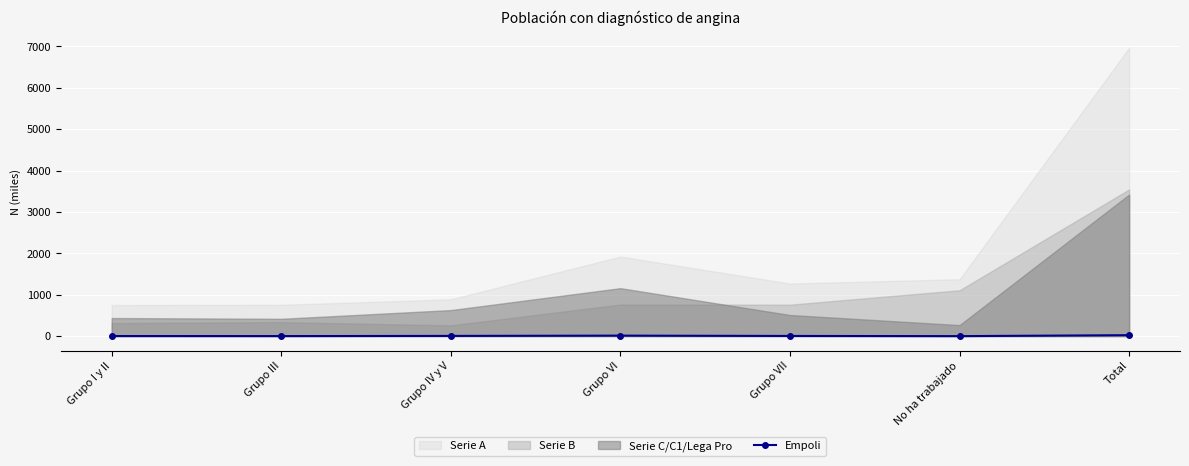

The value of Empoli at No ha trabajado is 0.0. True or false?

True